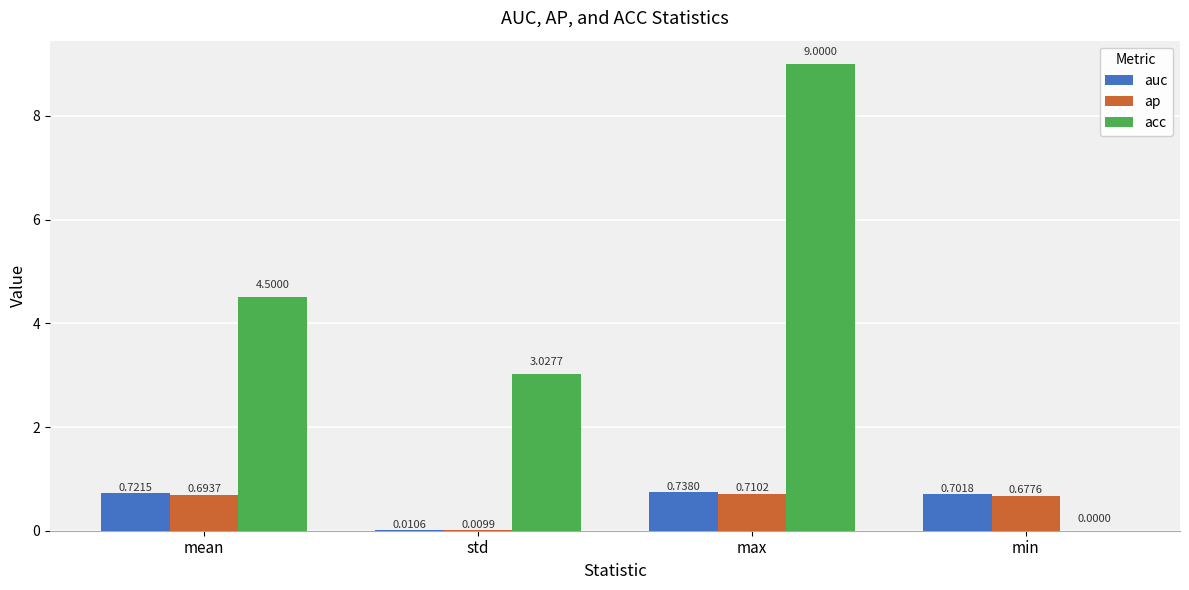

Where is acc nearest to the value 4?

mean